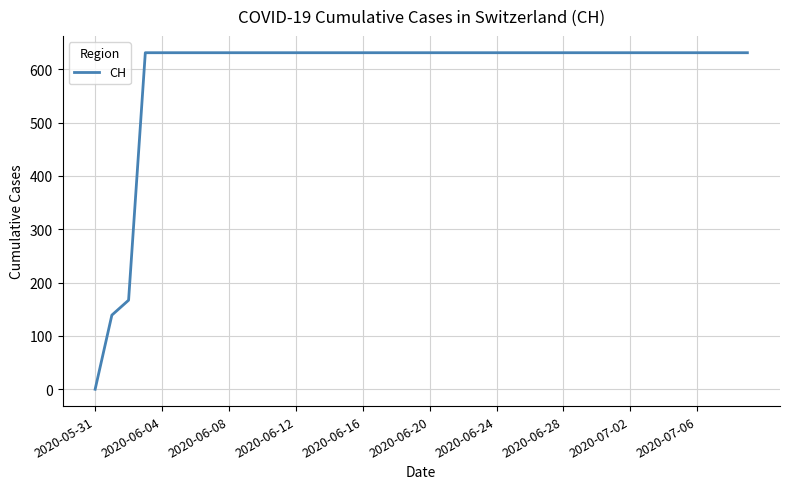

What is the greatest value displayed?

631